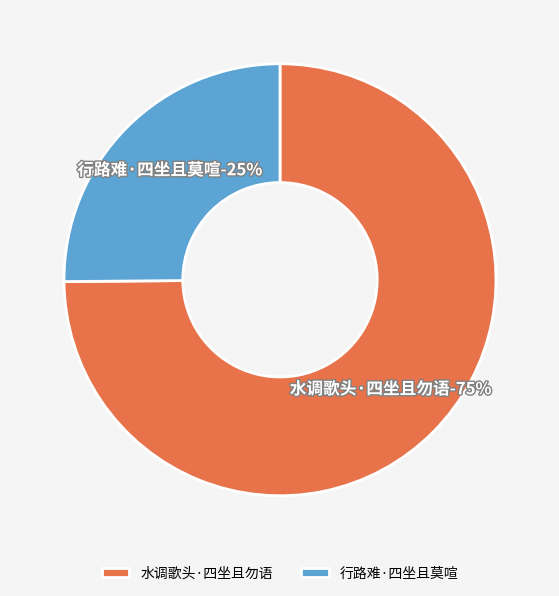

What is the ratio of the value at 水调歌头·四坐且勿语 to the value at 行路难·四坐且莫喧?

3.0